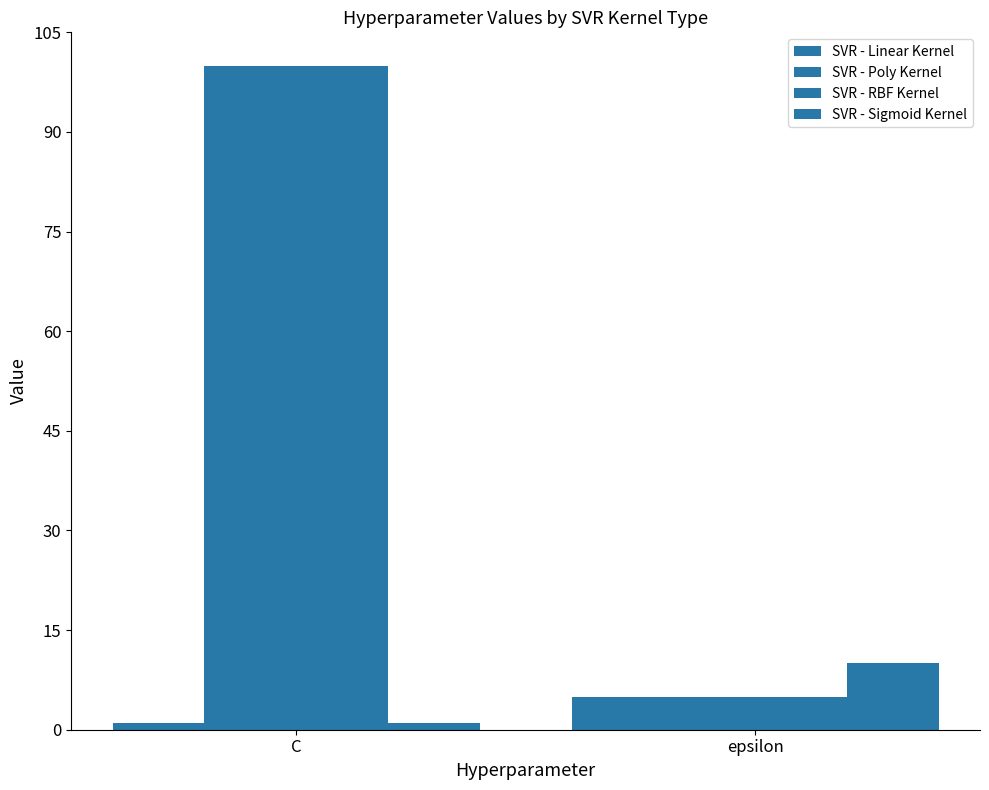

How many bars are there in each group?

4